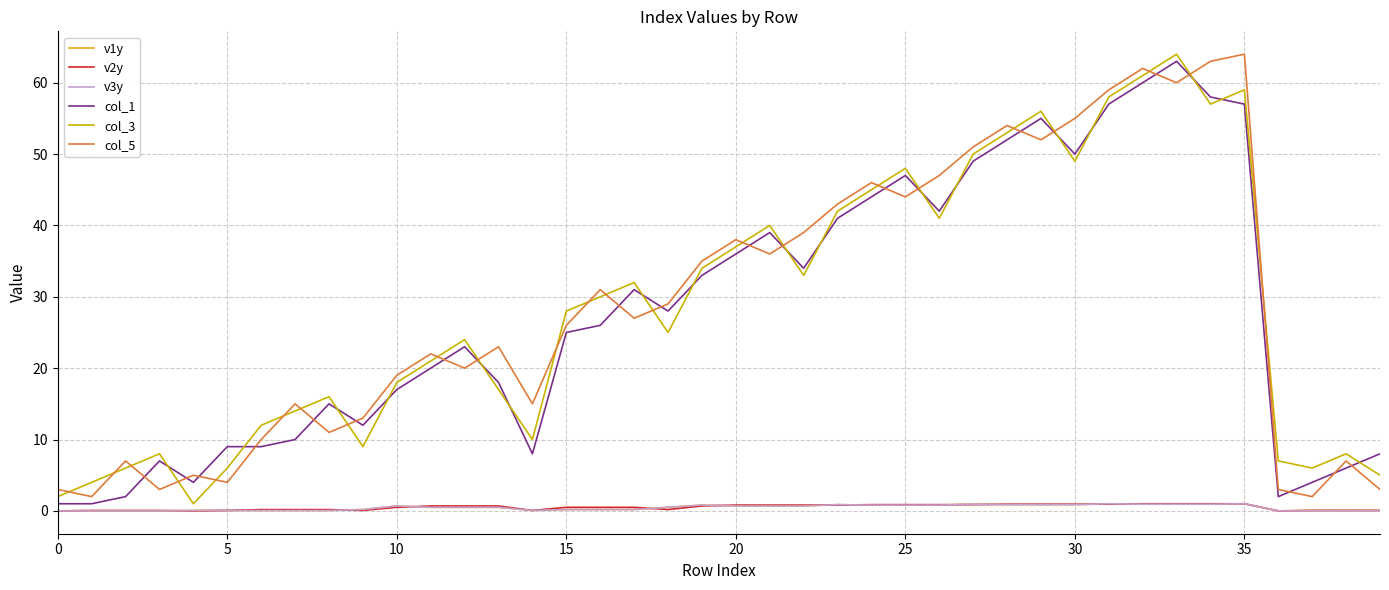

What is the lowest value of the col_1 series?

1.0